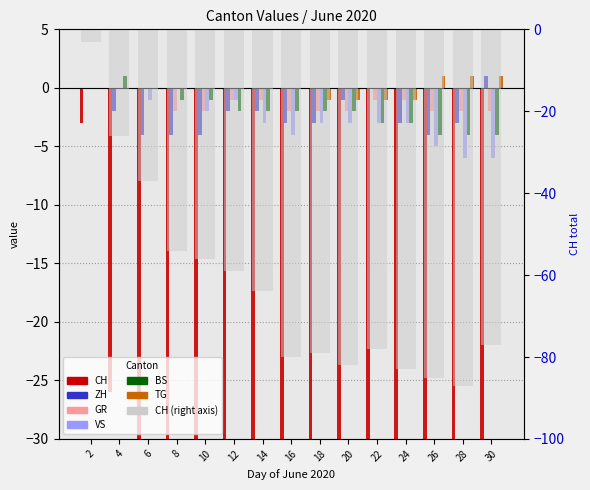

Which series changed the most between 2 and 6?

CH